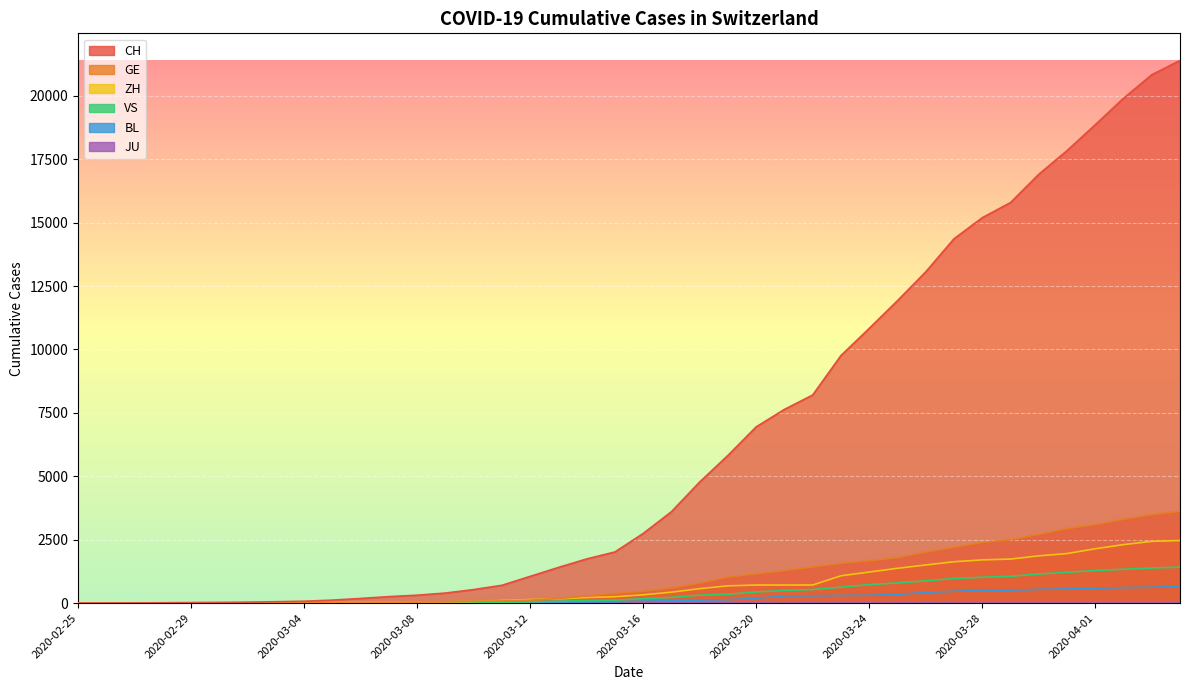

Count the number of categories in the chart.

40